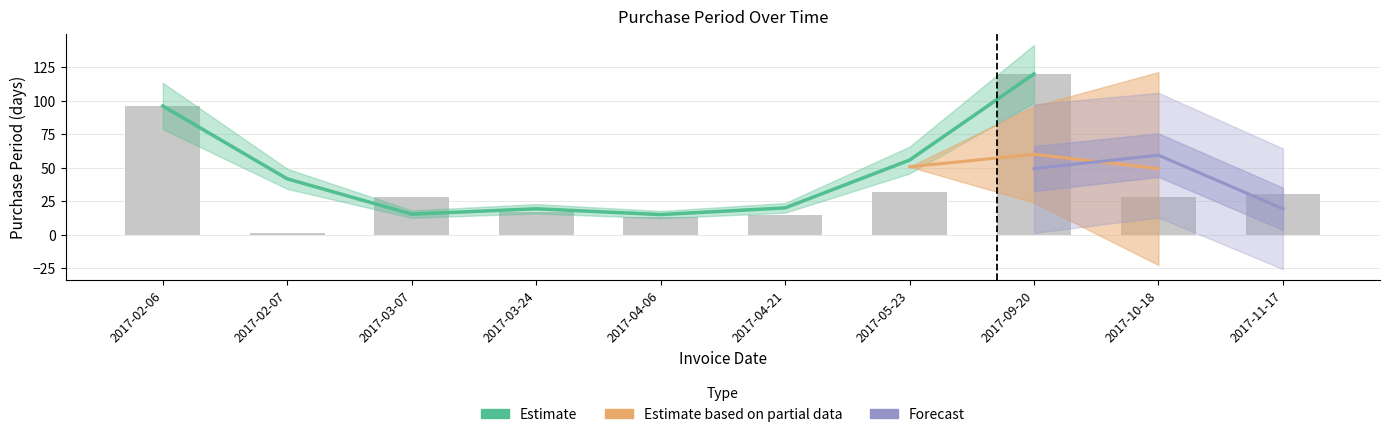

What is the average value?

38